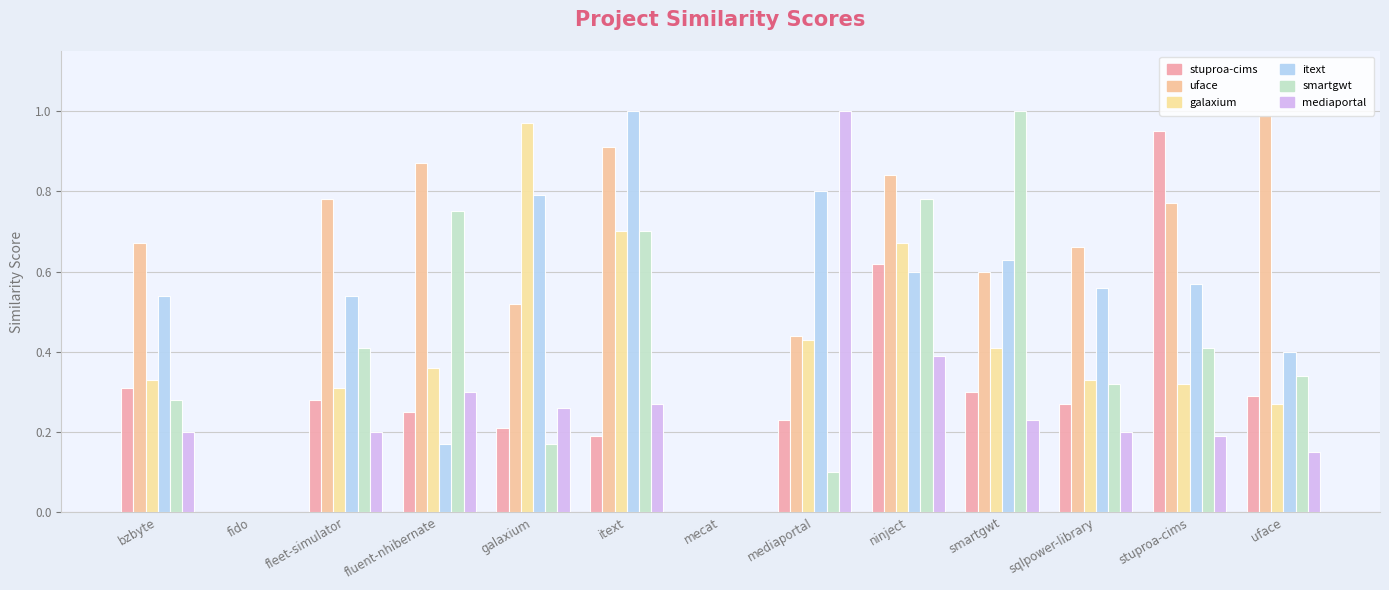

How many series are shown in this chart?

6